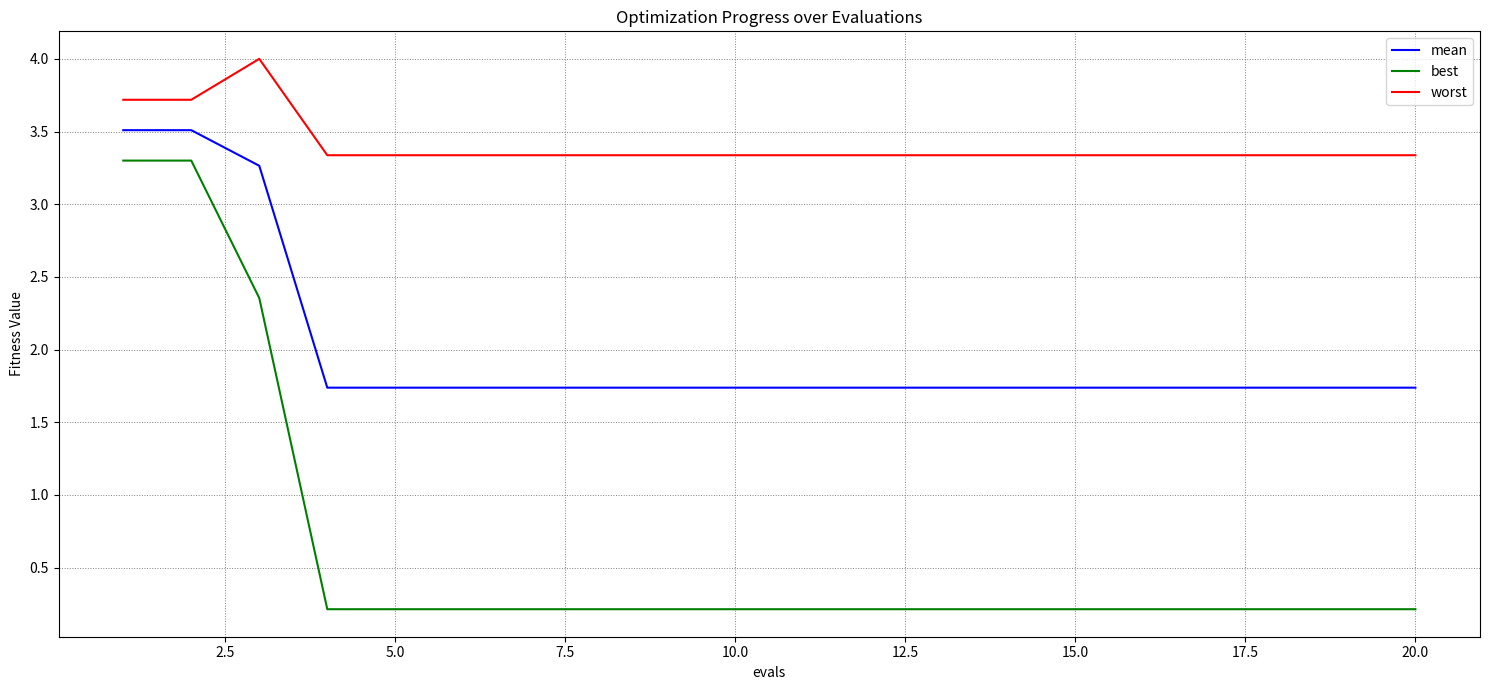

Which series has the widest spread of values?

best